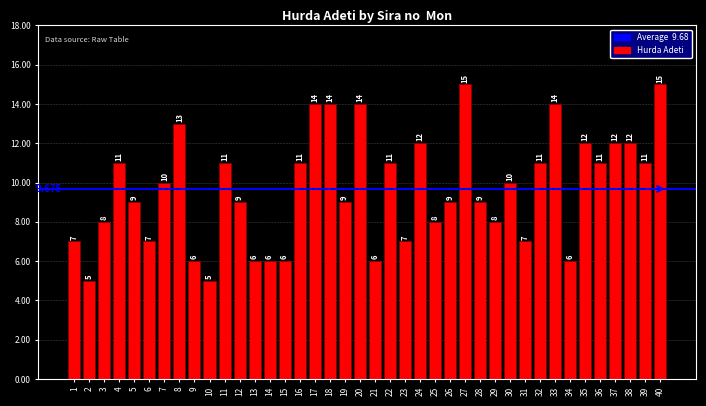

The chart shows a value of 6 at 12. True or false?

False